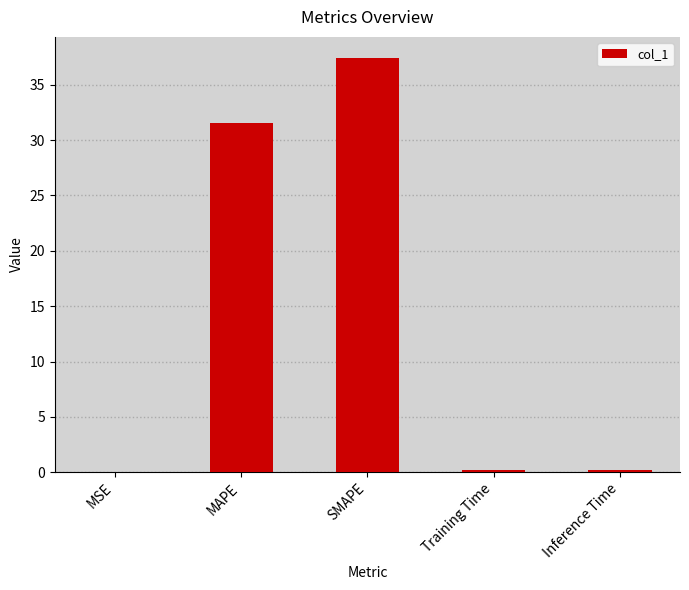

What is the greatest value displayed?

37.4